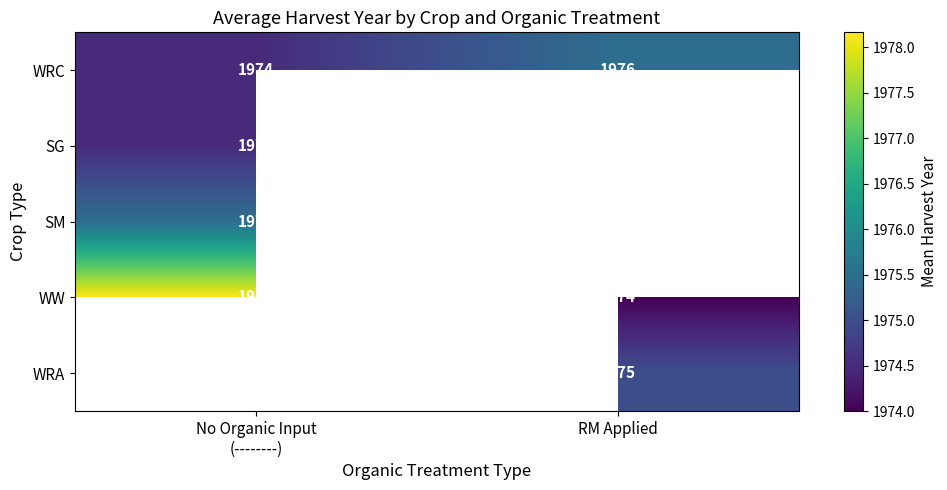

The WRC series shows 1976.0 at RM Applied. True or false?

True